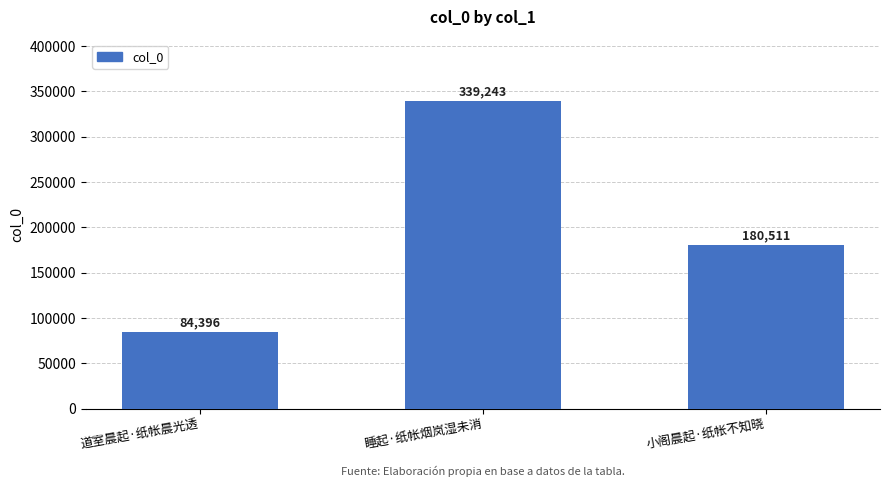

How many categories are shown in the chart?

3